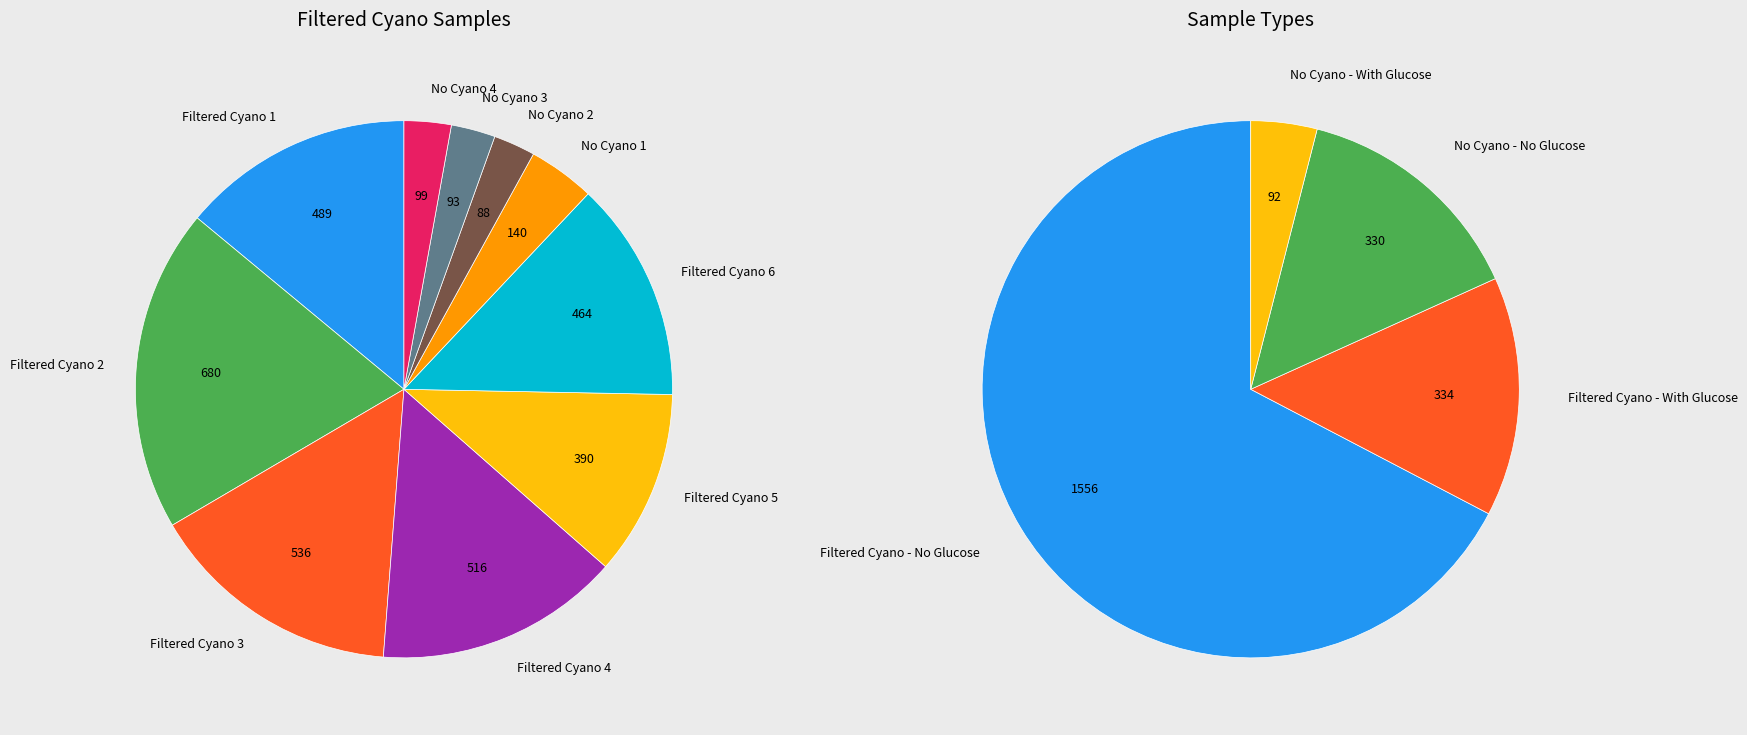

What is the largest slice in the pie chart?

Filtered Cyano